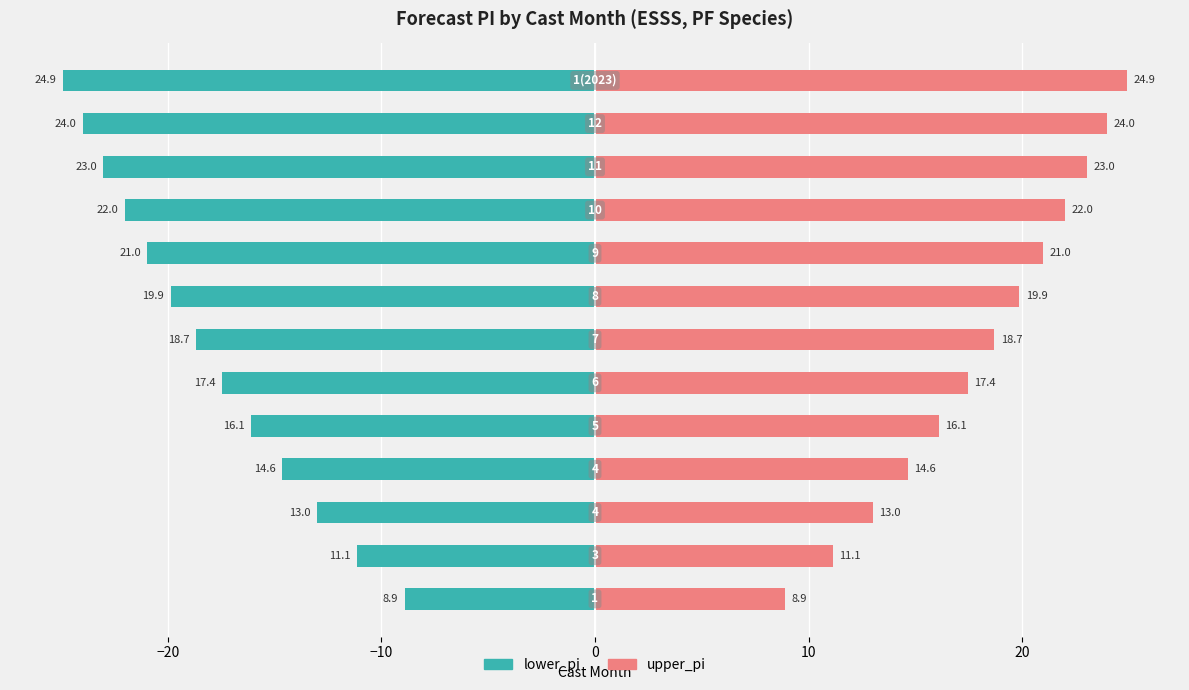

Rank the series by their average value, from highest to lowest.

upper_pi, lower_pi